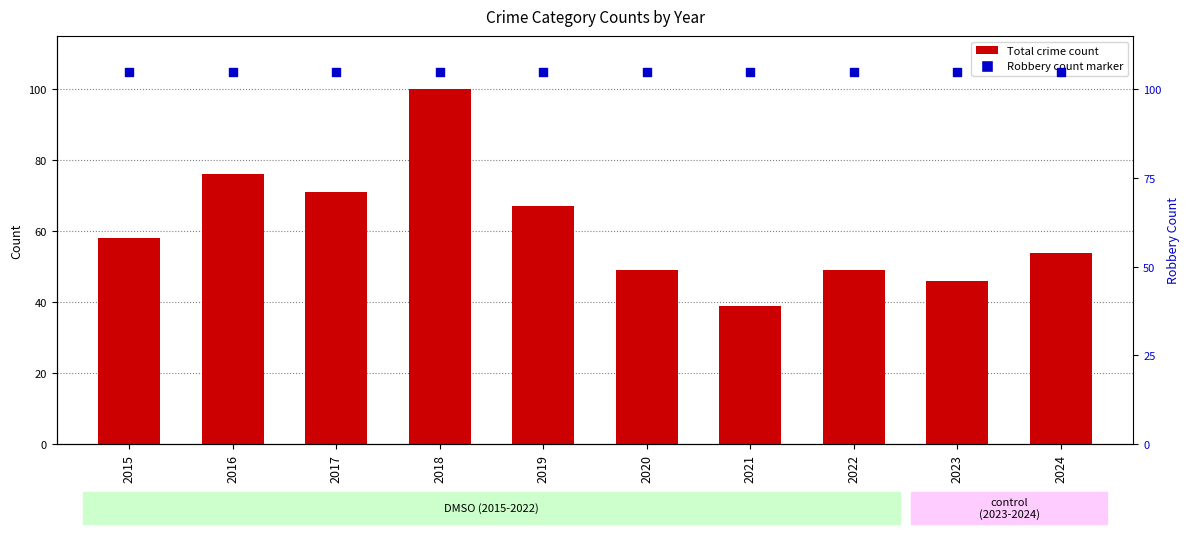

Which series has the largest total across all categories?

Robbery count (secondary)